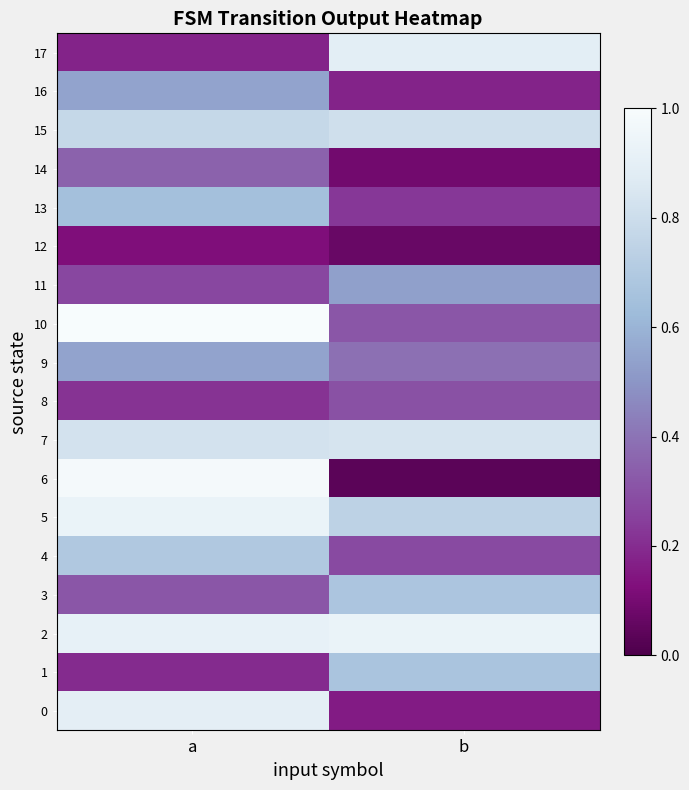

Reading right to left, transcribe all the data shown in this chart.

0: b=0.2	a=0.9
1: b=0.7	a=0.2
2: b=0.9	a=0.9
3: b=0.7	a=0.3
4: b=0.3	a=0.7
5: b=0.7	a=0.9
6: b=0.0	a=1.0
7: b=0.8	a=0.8
8: b=0.3	a=0.2
9: b=0.4	a=0.5
10: b=0.3	a=1.0
11: b=0.5	a=0.3
12: b=0.1	a=0.1
13: b=0.2	a=0.7
14: b=0.1	a=0.3
15: b=0.8	a=0.8
16: b=0.2	a=0.5
17: b=0.9	a=0.2